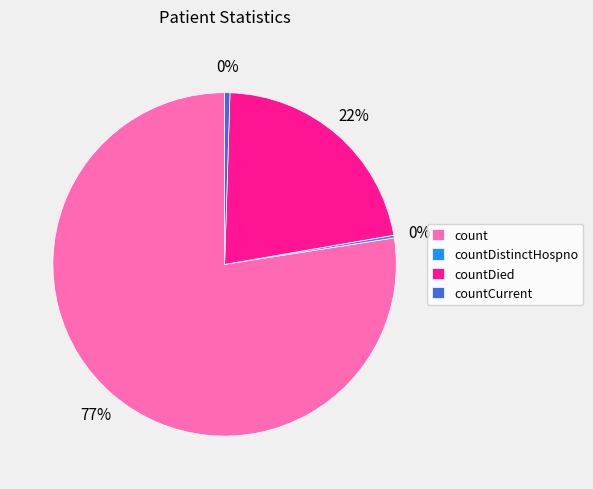

True or false: countCurrent accounts for 0% of the total.

True